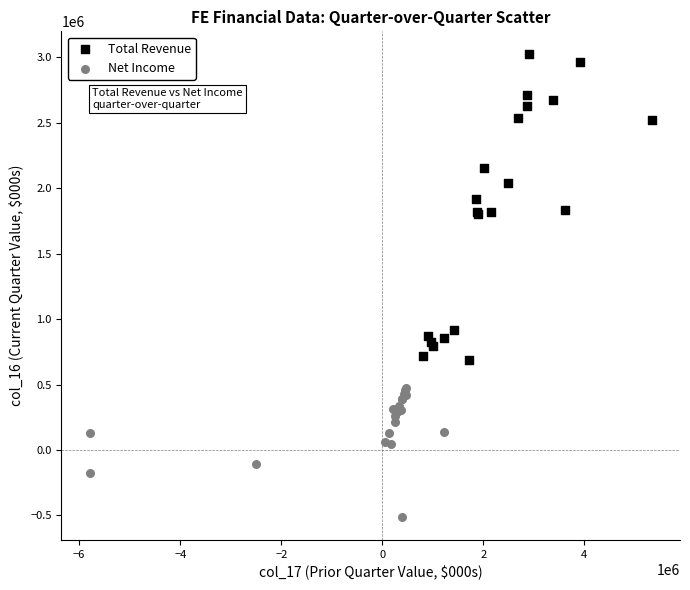

What are all the series names shown in the legend?

Total Revenue, Net Income